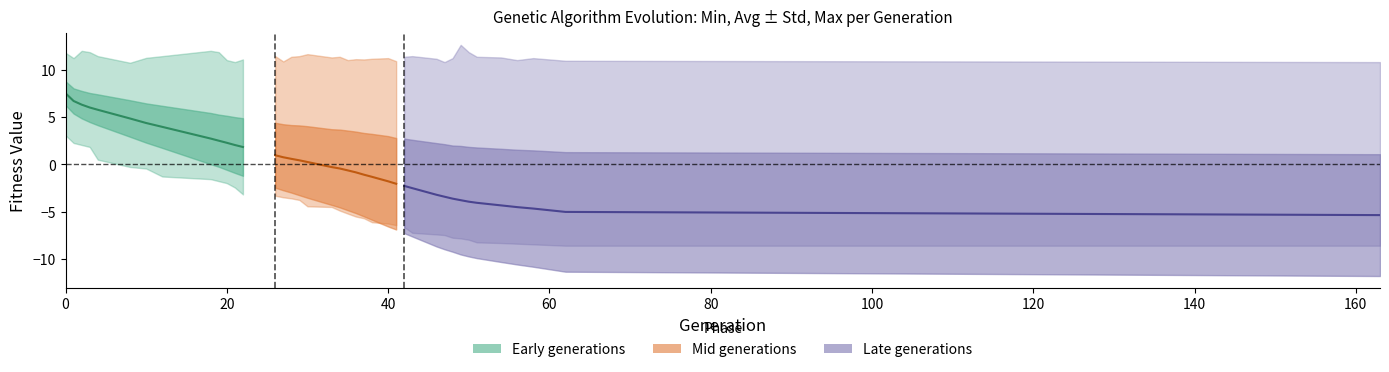

What is the difference between the second highest and minimum values in the avg (early) series?

4.9